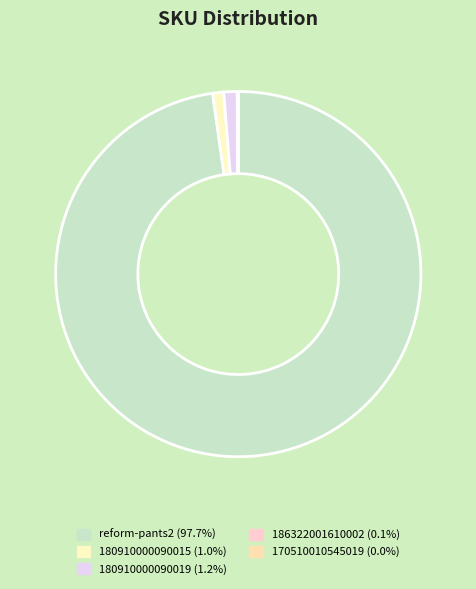

Does any single category account for the majority?

Yes